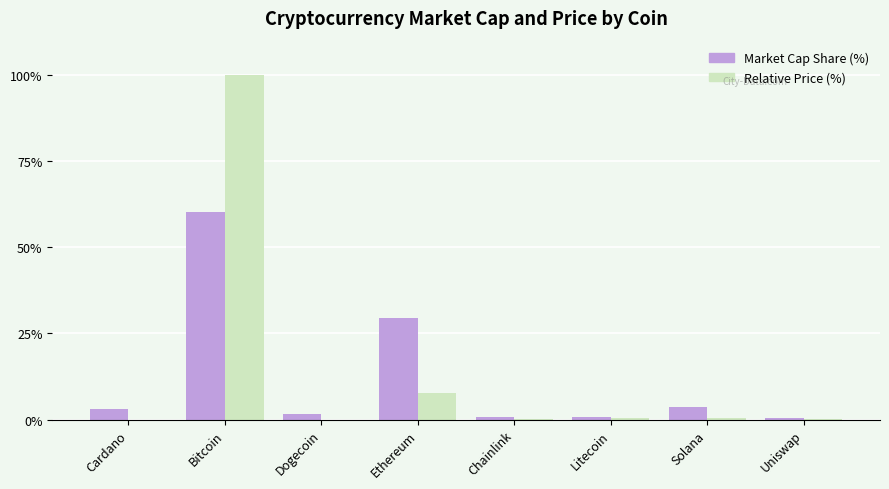

Are the bars grouped side by side (vs. stacked)?

Yes